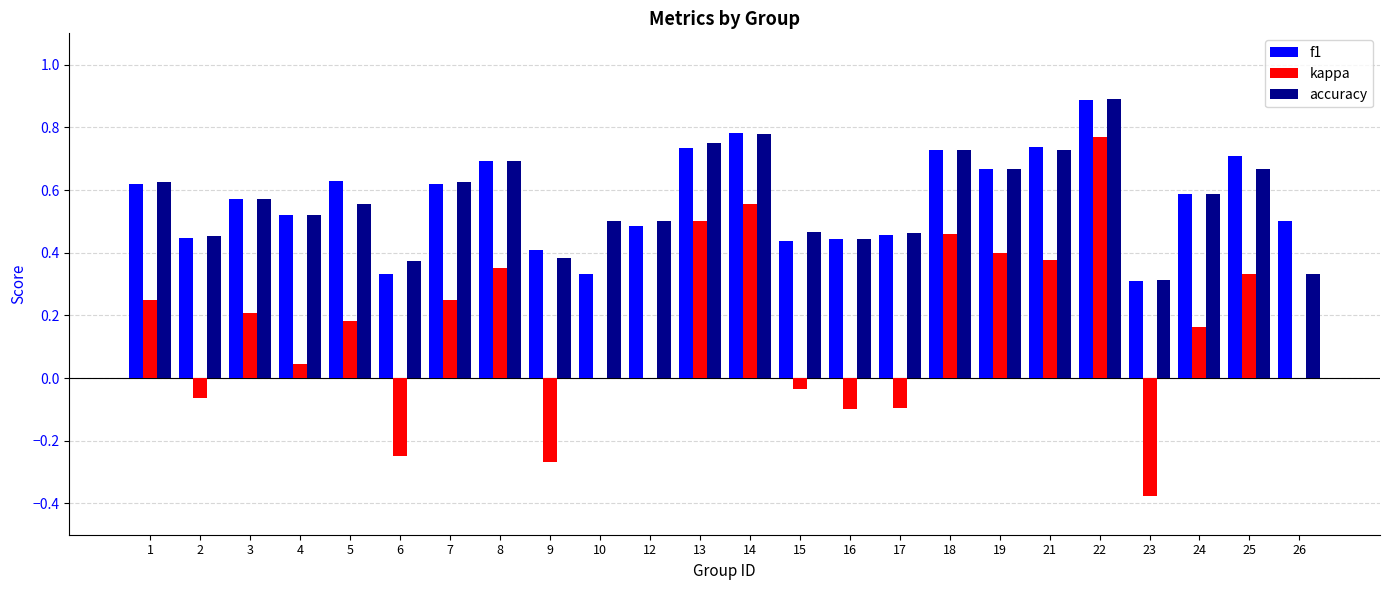

At which category is the sum across all series the highest?

22